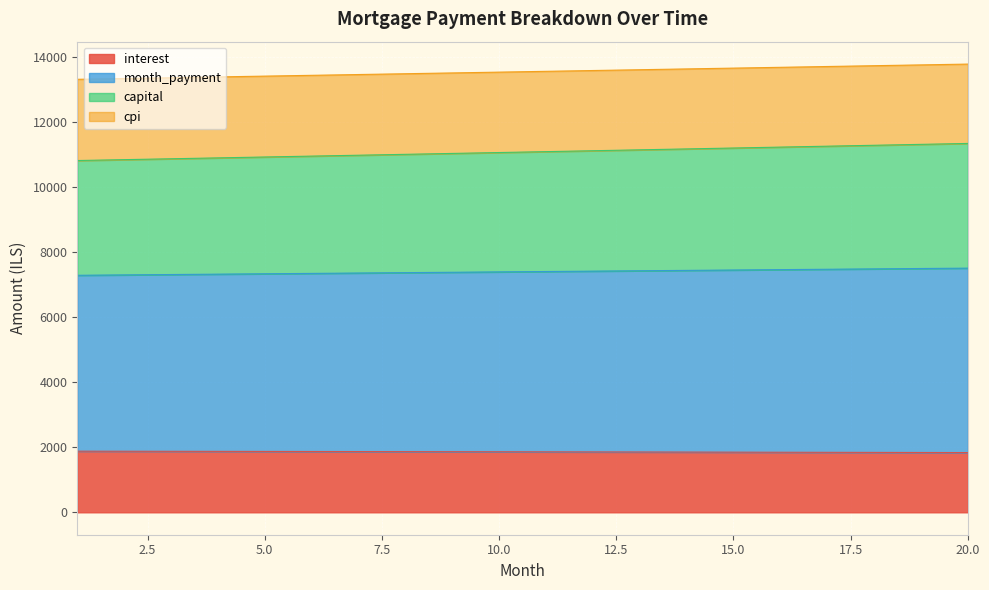

What is the highest value of the interest series?

1879.7